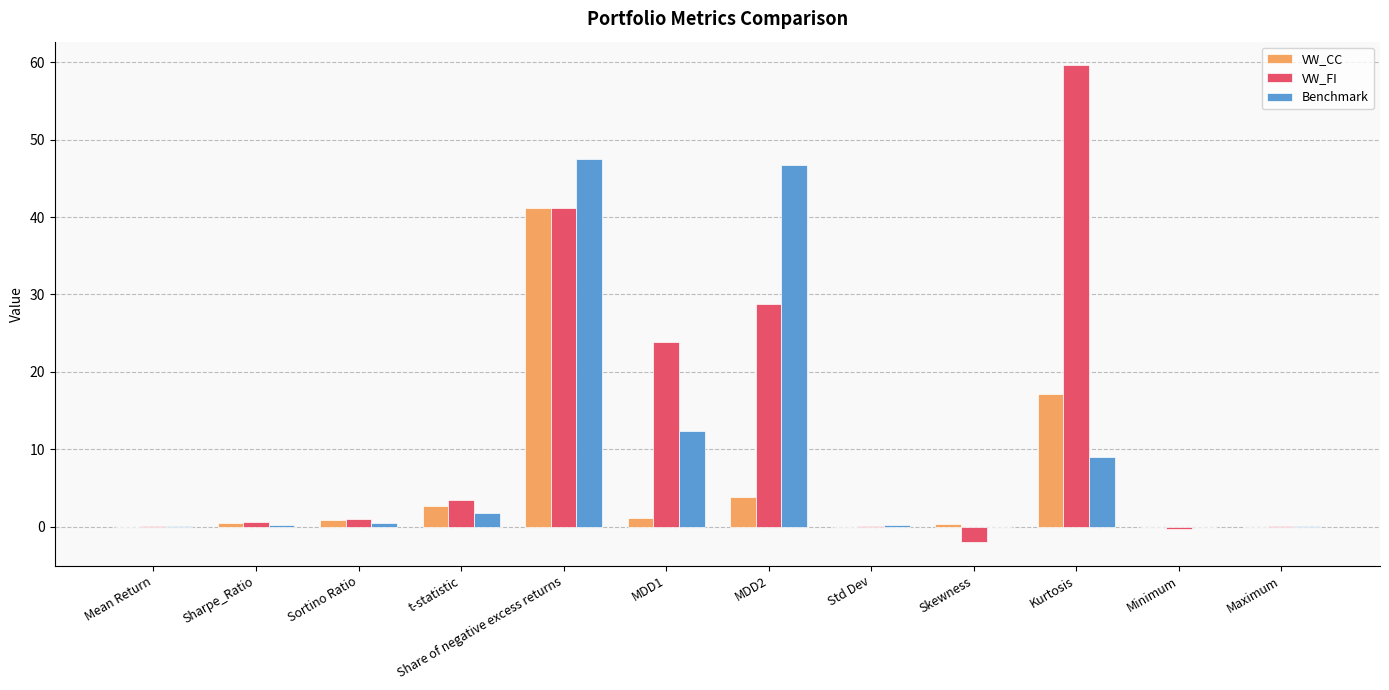

Which category has the highest value across all series?

Kurtosis